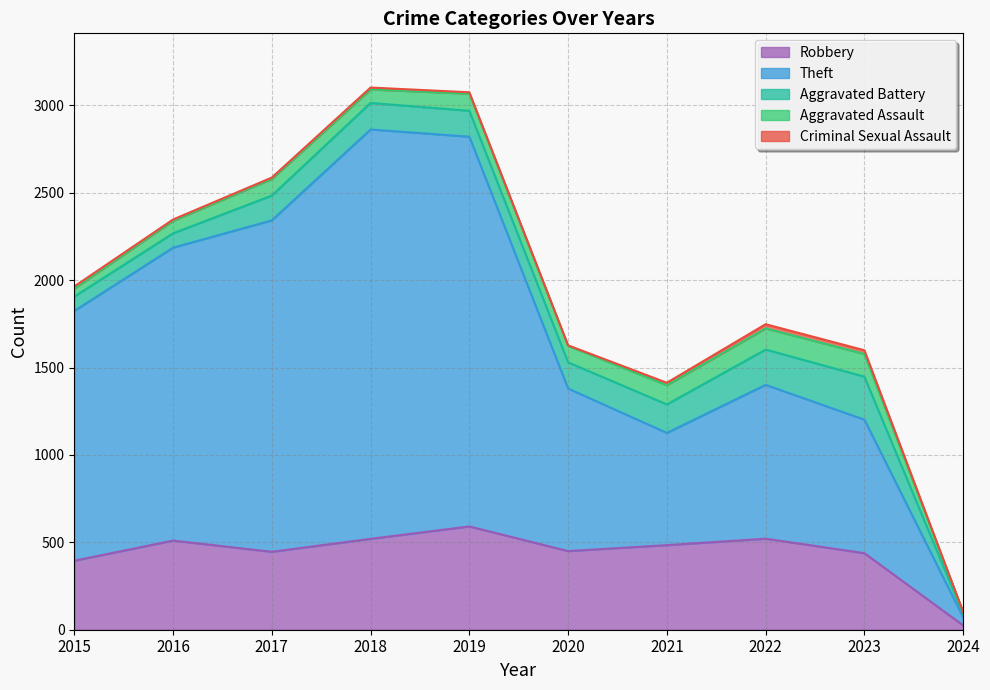

True or false: Theft and Aggravated Battery cross at least once.

False